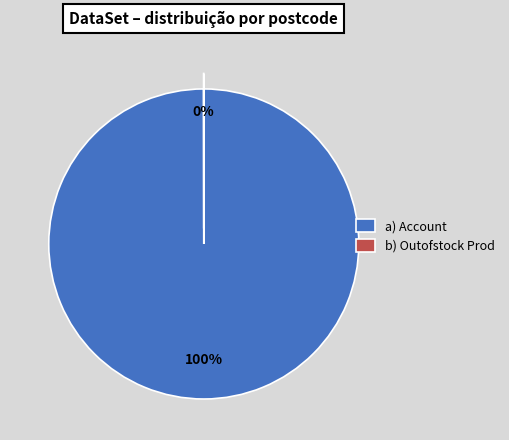

To the nearest percent, what is the difference between the largest and smallest slice percentages?

100%